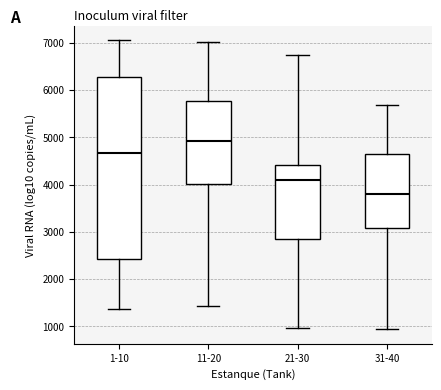

Where is the lower edge of the box for 31-40 on the y-axis? The values are not printed on the chart, so give them approximately, as read against the axis.

3100